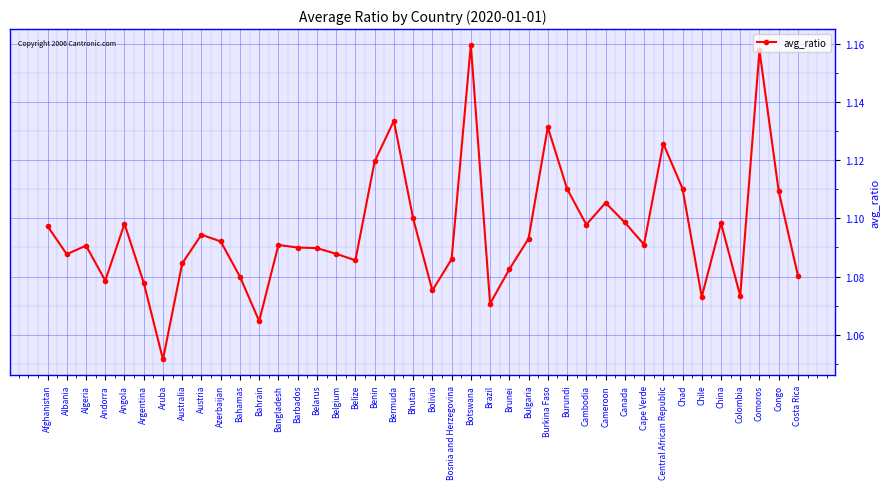

What is the label of the 34th point from the left?

Chad